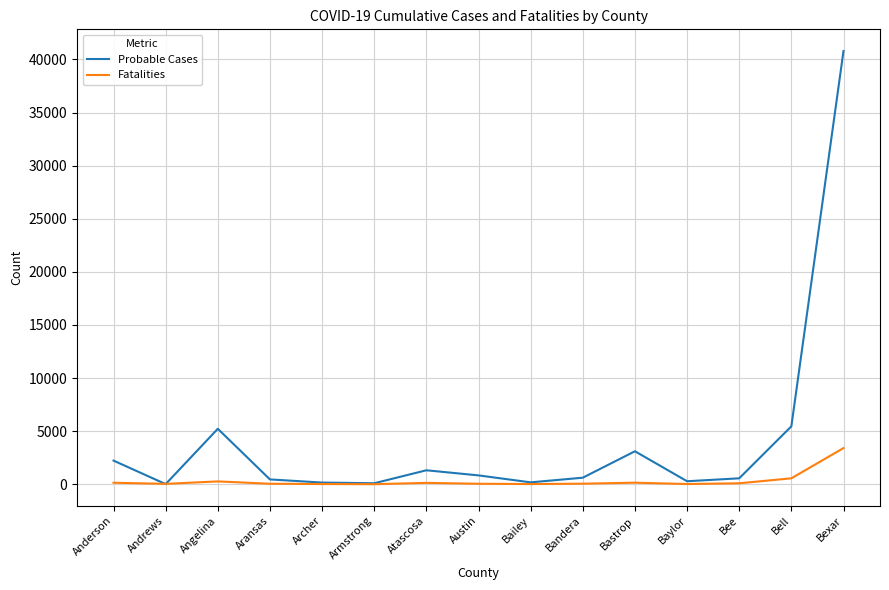

Which series has the widest spread of values?

Probable Cases